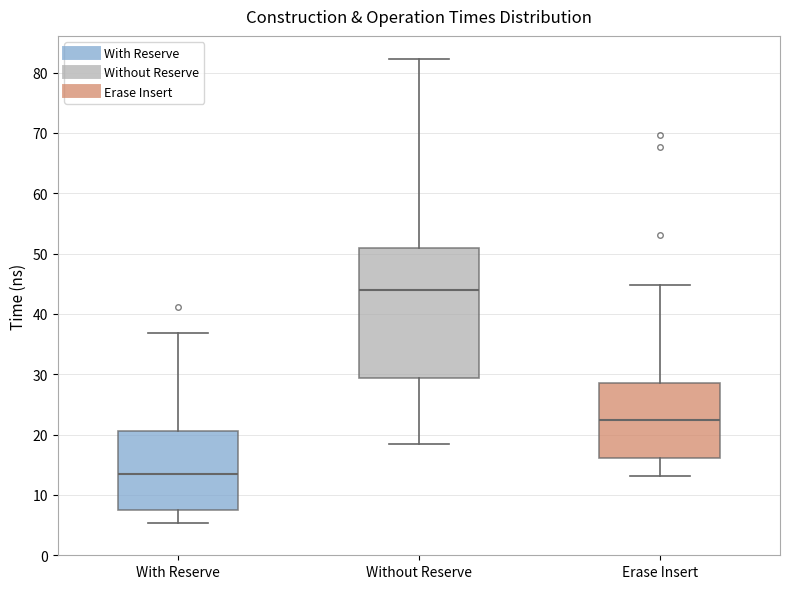

Comparing the boxes themselves (not the whiskers), which one is the tallest?

Without Reserve